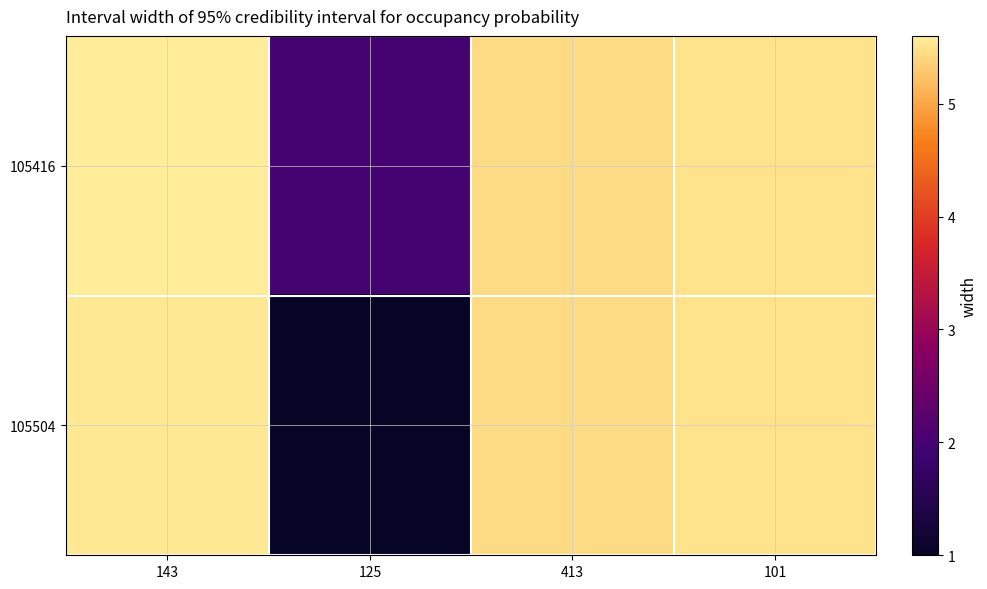

List the series in order of their peak value, lowest first.

105504, 105416